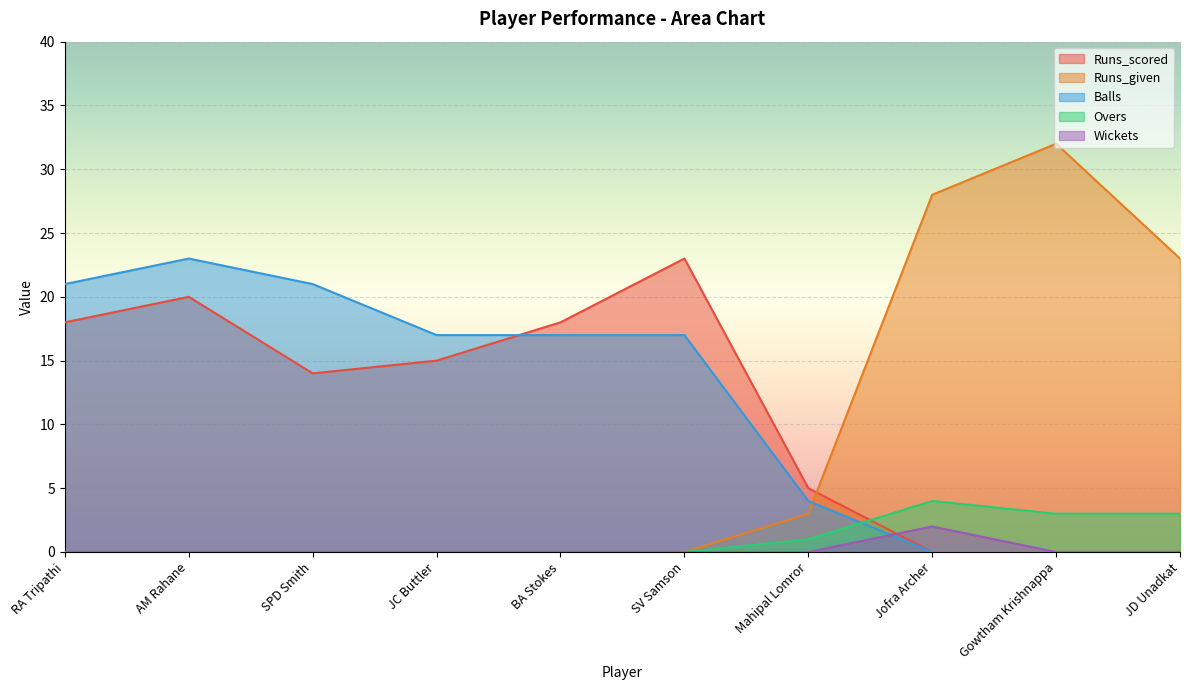

Reading left to right, transcribe all the data shown in this chart.

Runs_scored: RA Tripathi=18	AM Rahane=20	SPD Smith=14	JC Buttler=15	BA Stokes=18	SV Samson=23	Mahipal Lomror=5	Jofra Archer=0	Gowtham Krishnappa=0	JD Unadkat=0
Runs_given: RA Tripathi=0	AM Rahane=0	SPD Smith=0	JC Buttler=0	BA Stokes=0	SV Samson=0	Mahipal Lomror=3	Jofra Archer=28	Gowtham Krishnappa=32	JD Unadkat=23
Balls: RA Tripathi=21	AM Rahane=23	SPD Smith=21	JC Buttler=17	BA Stokes=17	SV Samson=17	Mahipal Lomror=4	Jofra Archer=0	Gowtham Krishnappa=0	JD Unadkat=0
Overs: RA Tripathi=0	AM Rahane=0	SPD Smith=0	JC Buttler=0	BA Stokes=0	SV Samson=0	Mahipal Lomror=1	Jofra Archer=4	Gowtham Krishnappa=3	JD Unadkat=3
Wickets: RA Tripathi=0	AM Rahane=0	SPD Smith=0	JC Buttler=0	BA Stokes=0	SV Samson=0	Mahipal Lomror=0	Jofra Archer=2	Gowtham Krishnappa=0	JD Unadkat=0